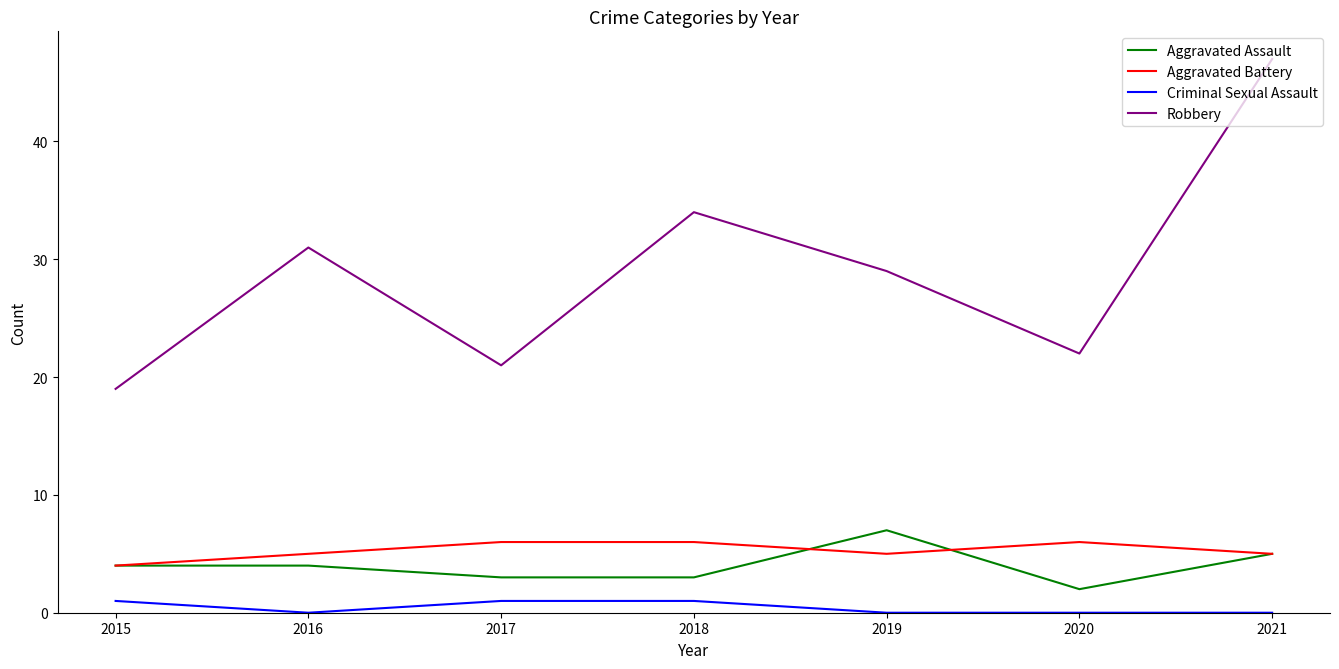

How many values in the Aggravated Assault series are below 4?

3